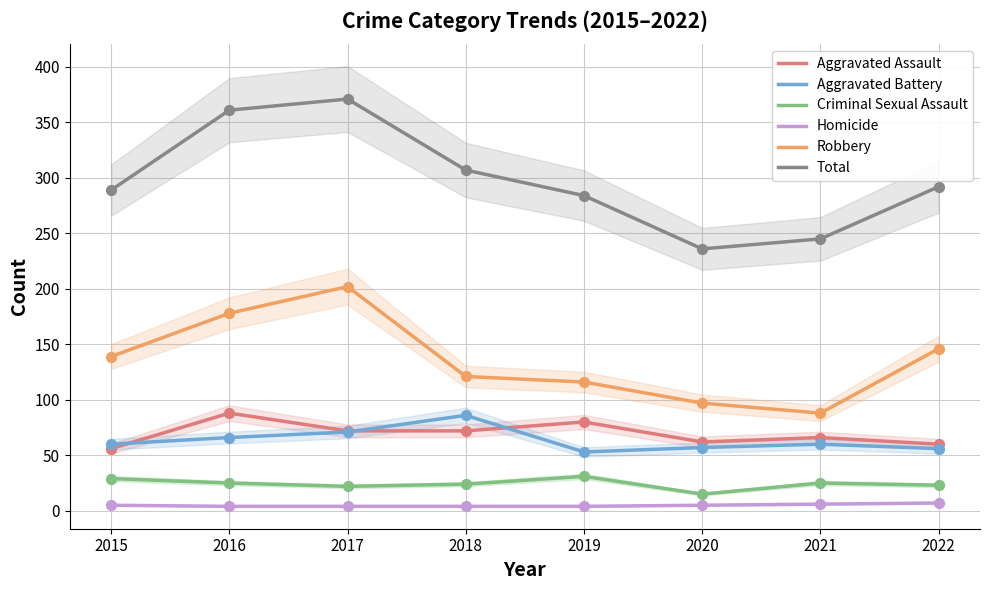

Which series contains the highest Y value?

Total